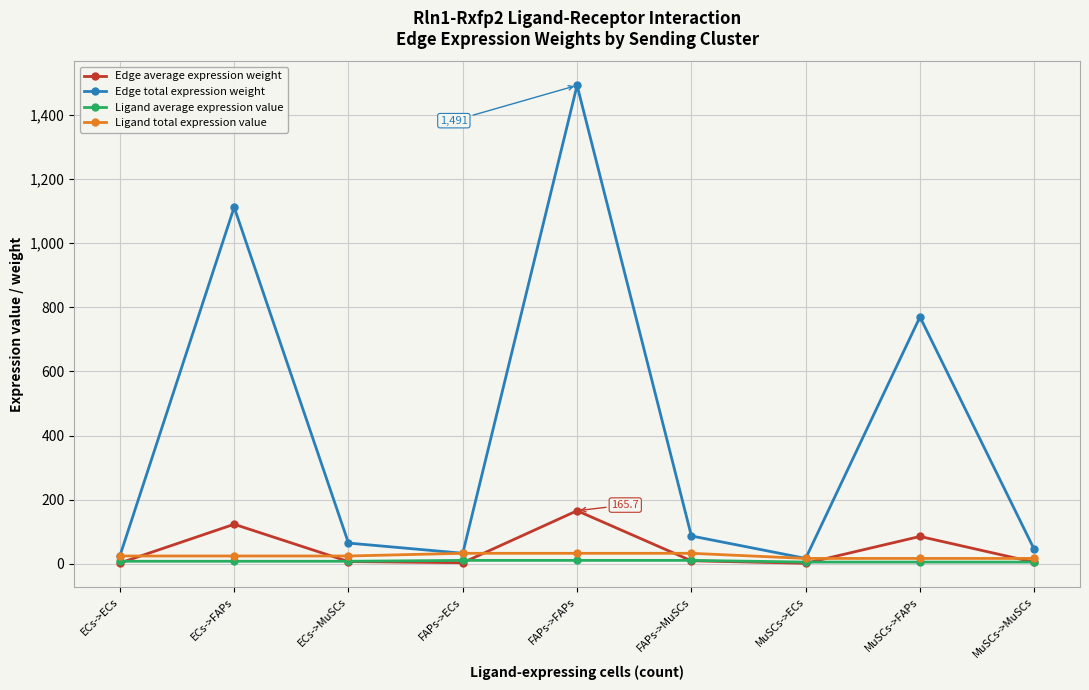

True or false: Ligand total expression value has a value of 33.0 at FAPs->FAPs.

True